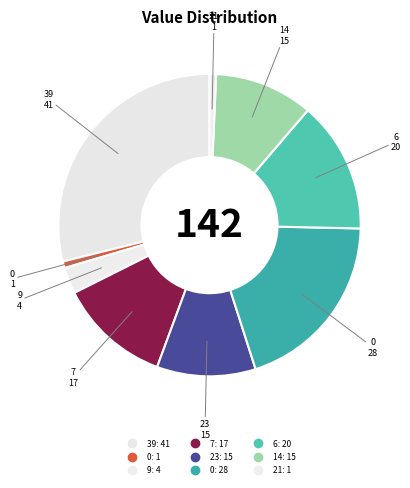

Does any single category account for the majority?

No